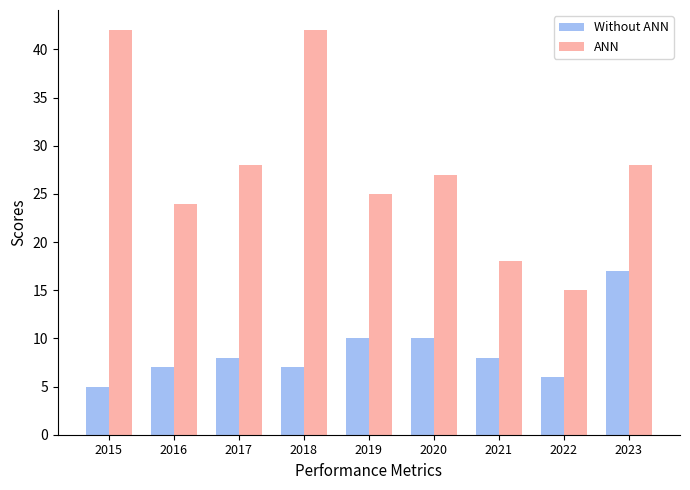

The value of ANN at 2019 is 8. True or false?

False